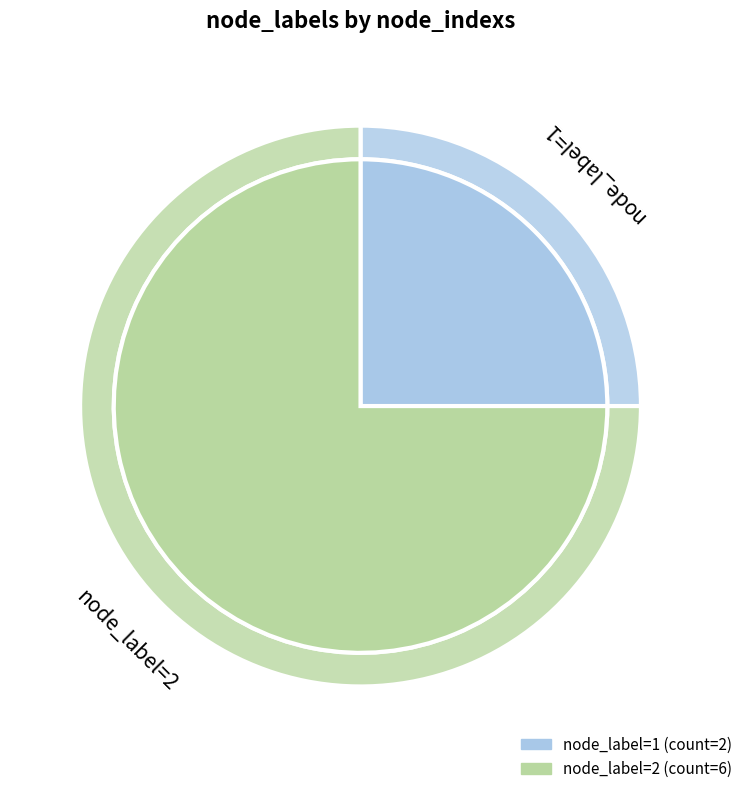

True or false: node_id_2 accounts for 69% of the total.

False